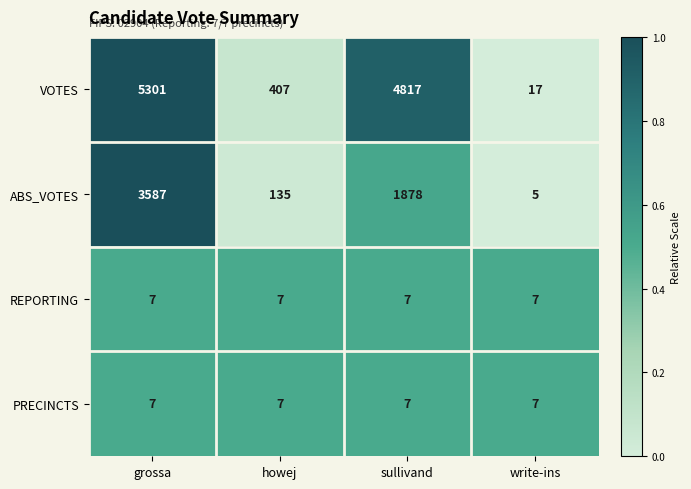

What is the total value across all series at howej?

556